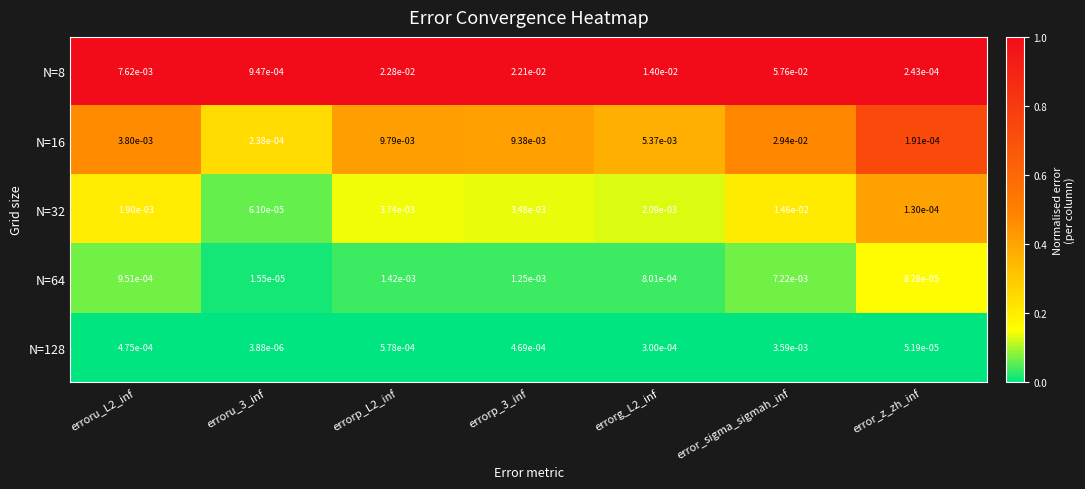

Is the value of N=16 at erroru_L2_inf greater than the value of N=64 at error_z_zh_inf?

Yes